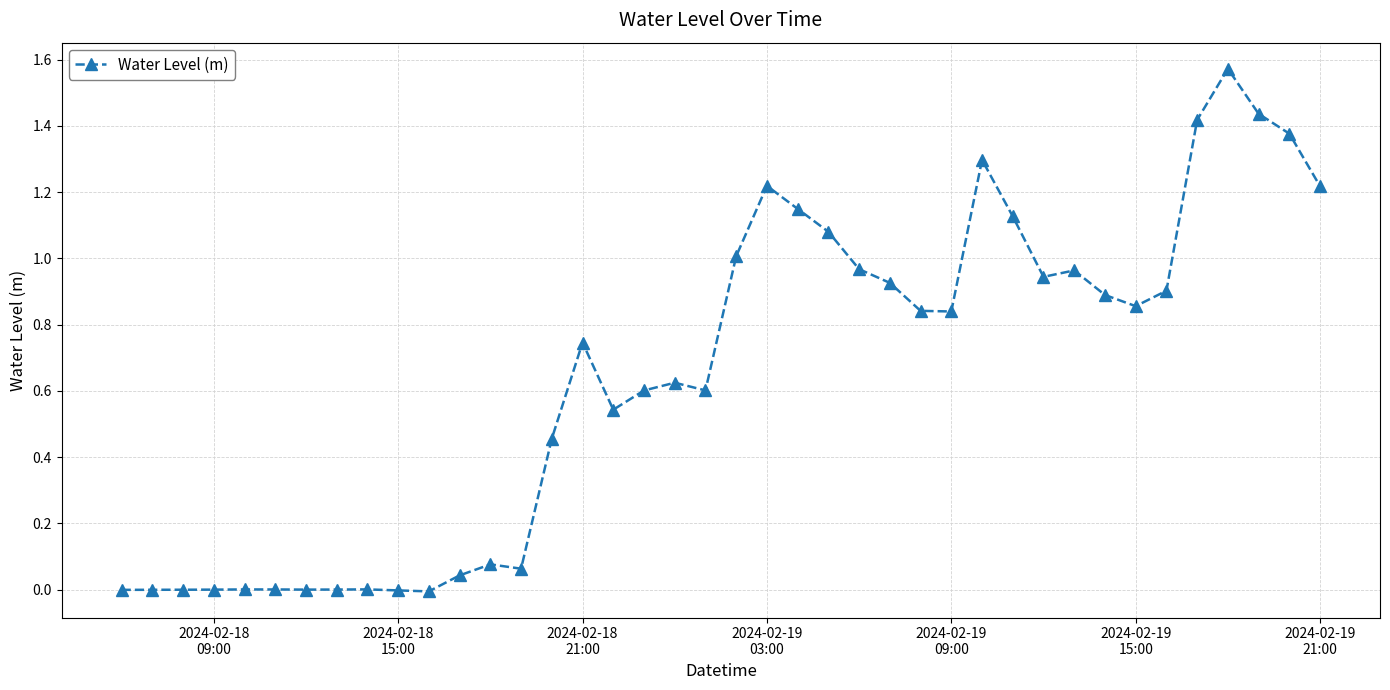

True or false: there are more than 1 points higher than both neighbors.

True